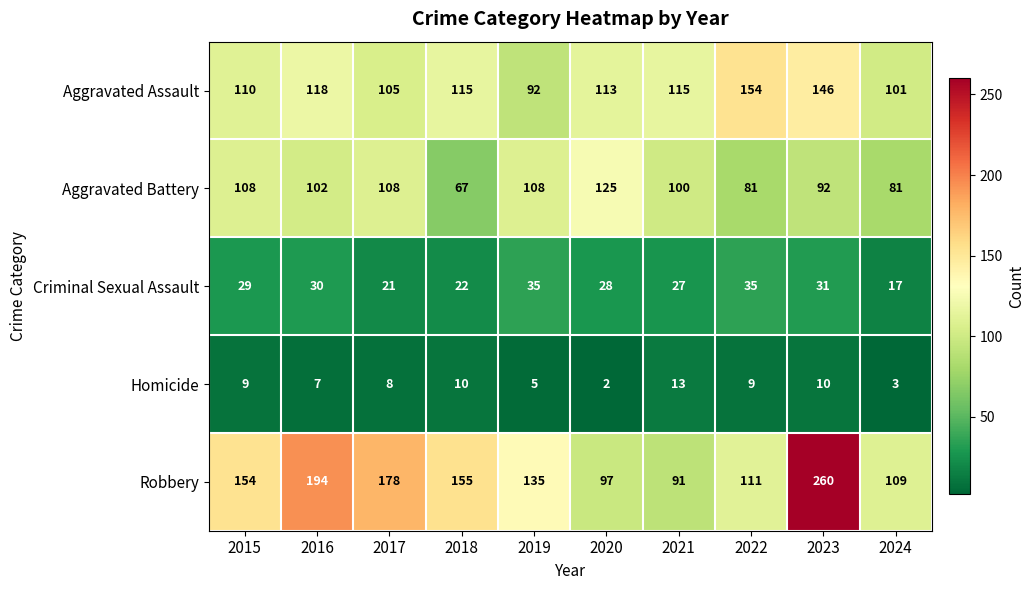

At 2015, list the series in order from largest to smallest.

Robbery, Aggravated Assault, Aggravated Battery, Criminal Sexual Assault, Homicide